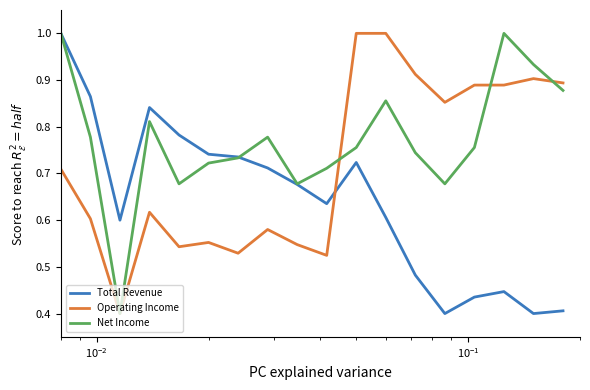

What is the maximum value for Net Income?

1.0